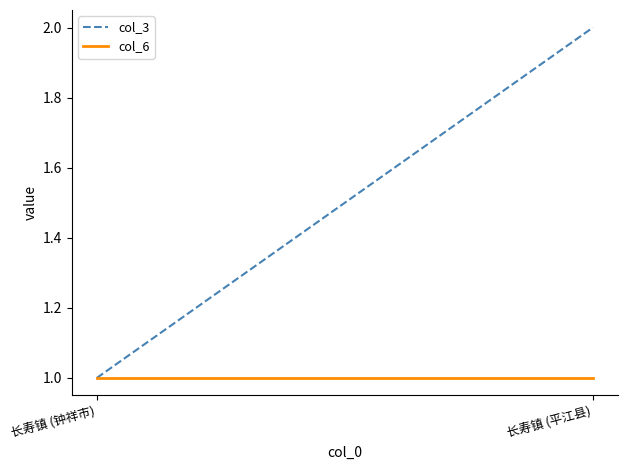

What is the value of the col_3 point at the 2nd from the left?

2